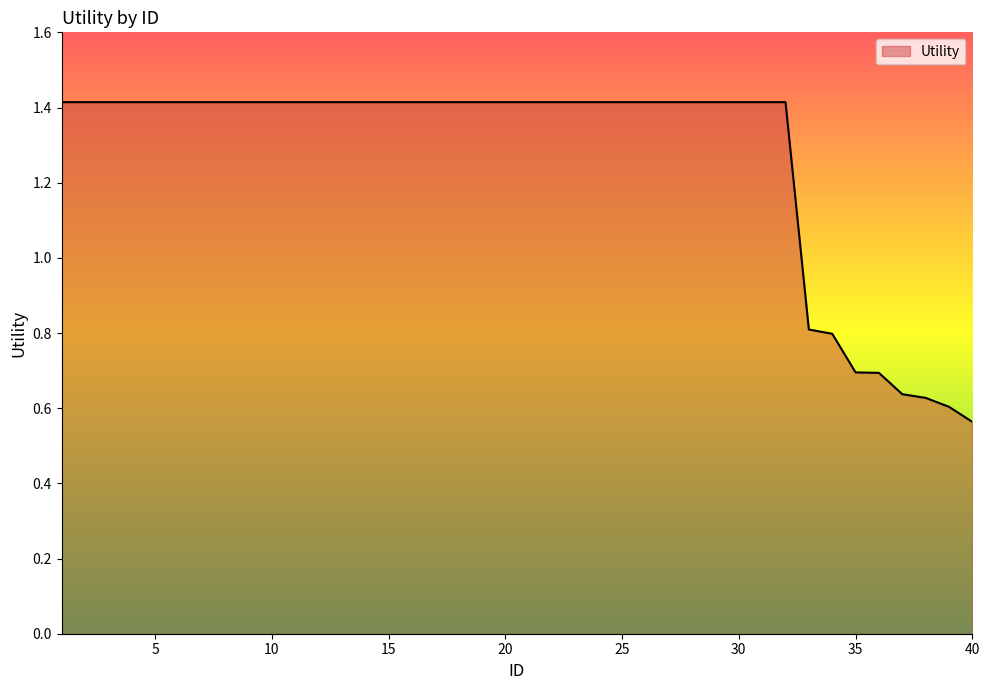

What is the difference between the maximum and minimum values?

0.9